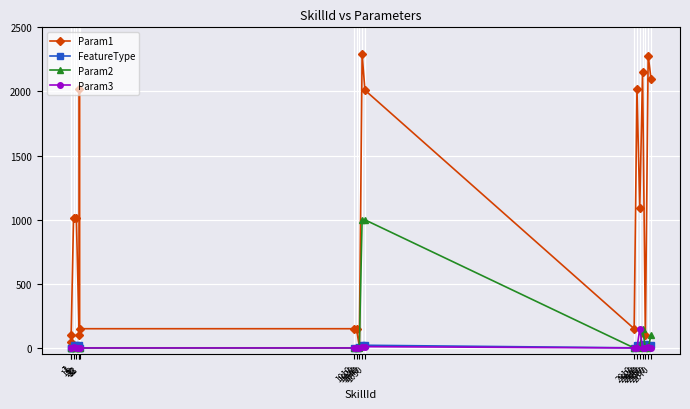

Reading left to right, list all the values displayed in this chart.

Param1: 1=100	2=50	11=1010	21=1010	31=100	32=2021	33=150	1010=150	1020=150	1030=8	1040=2290	1050=2010	2010=150	2020=2020	2030=1090	2040=2150	2050=100	2060=2280	2070=2100
FeatureType: 1=1	2=1	11=21	21=22	31=11	32=22	33=1	1010=1	1020=1	1030=7	1040=21	1050=21	2010=1	2020=21	2030=21	2040=21	2050=32	2060=21	2070=21
Param2: 1=0	2=0	11=0	21=0	31=0	32=0	33=0	1010=0	1020=0	1030=0	1040=999	1050=999	2010=0	2020=10	2030=0	2040=150	2050=0	2060=1	2070=100
Param3: 1=0	2=0	11=10	21=0	31=0	32=0	33=0	1010=0	1020=0	1030=0	1040=10	1050=10	2010=0	2020=1	2030=150	2040=0	2050=0	2060=4	2070=0